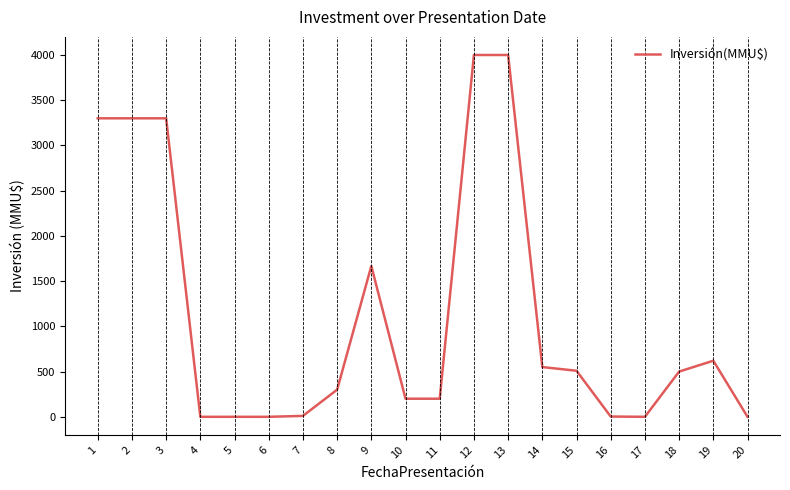

What is the maximum value shown in the chart?

4000